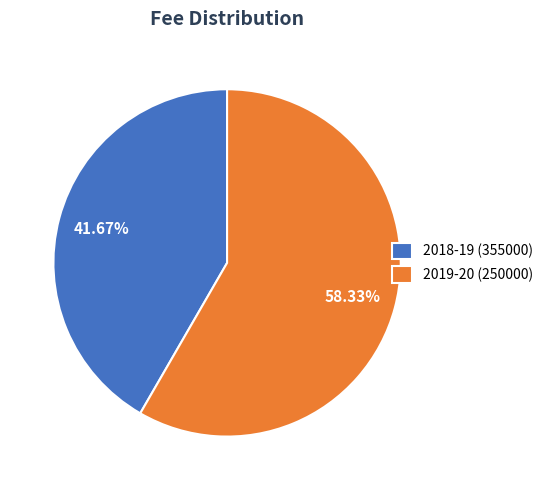

True or false: 2019-20 (250000) accounts for 65% of the total.

False